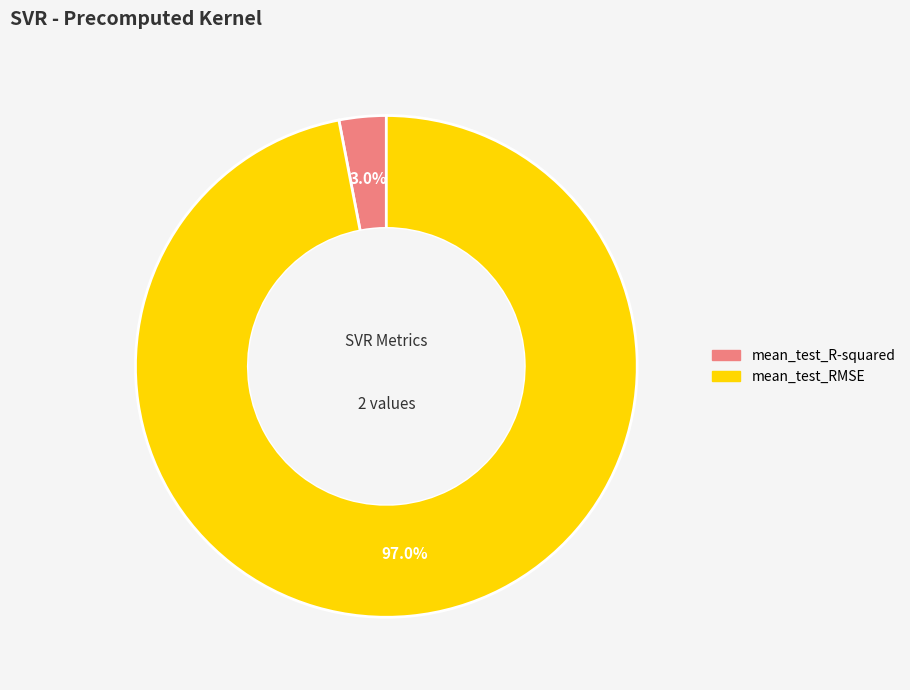

How many slices are in this pie chart?

2